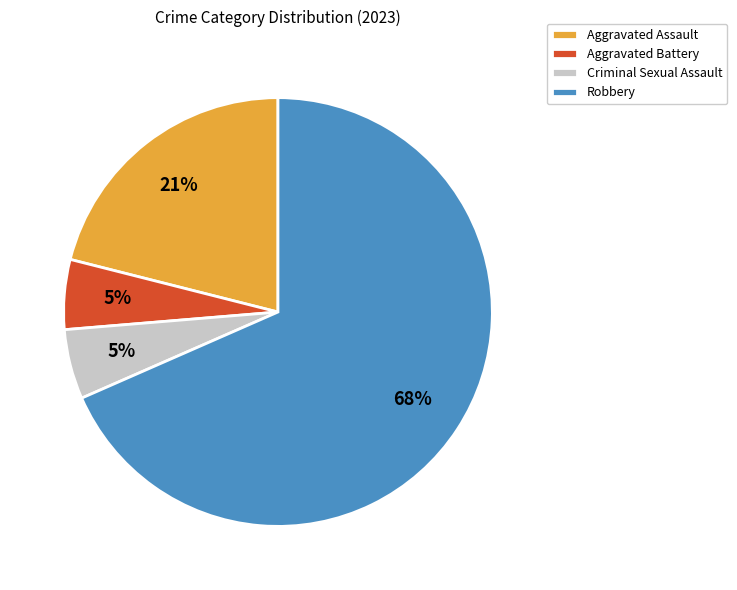

To the nearest percent, what is the average slice percentage?

25%